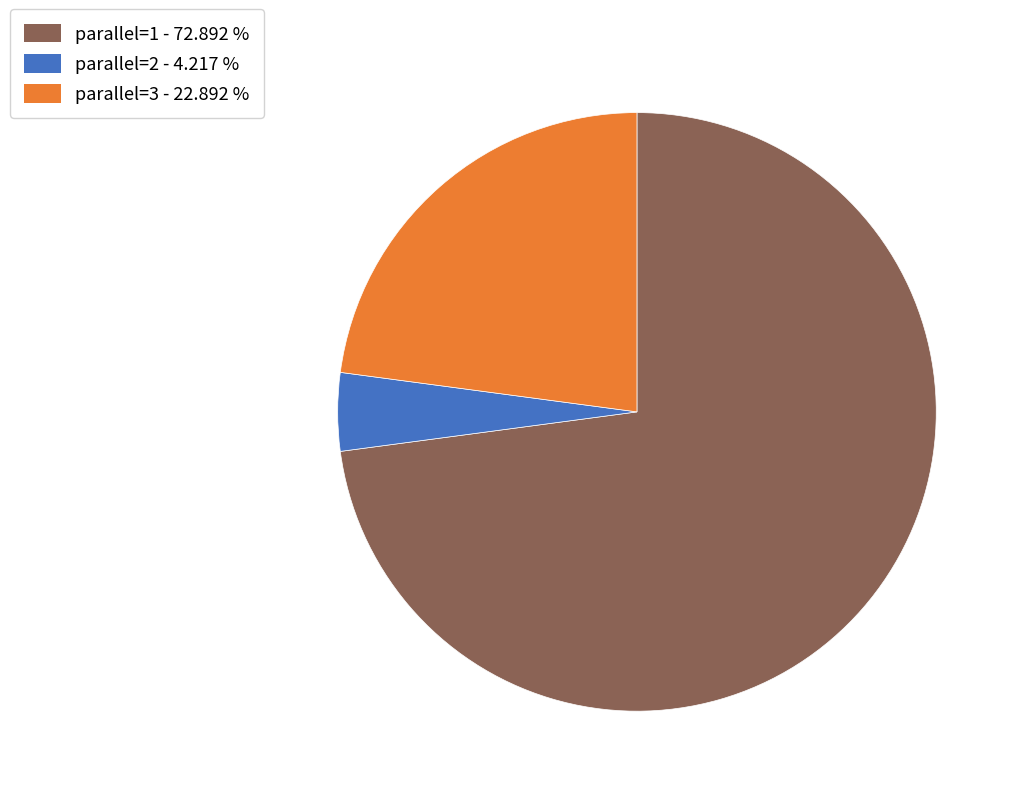

Which has a higher value, parallel=3 or parallel=1?

parallel=1